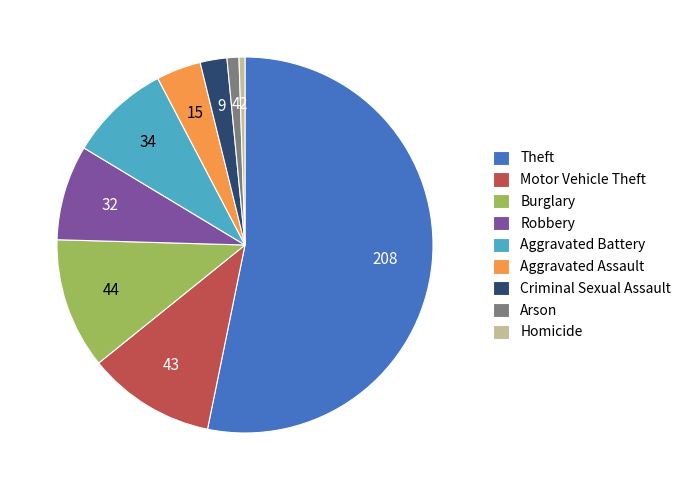

Which slice is the smallest?

Homicide